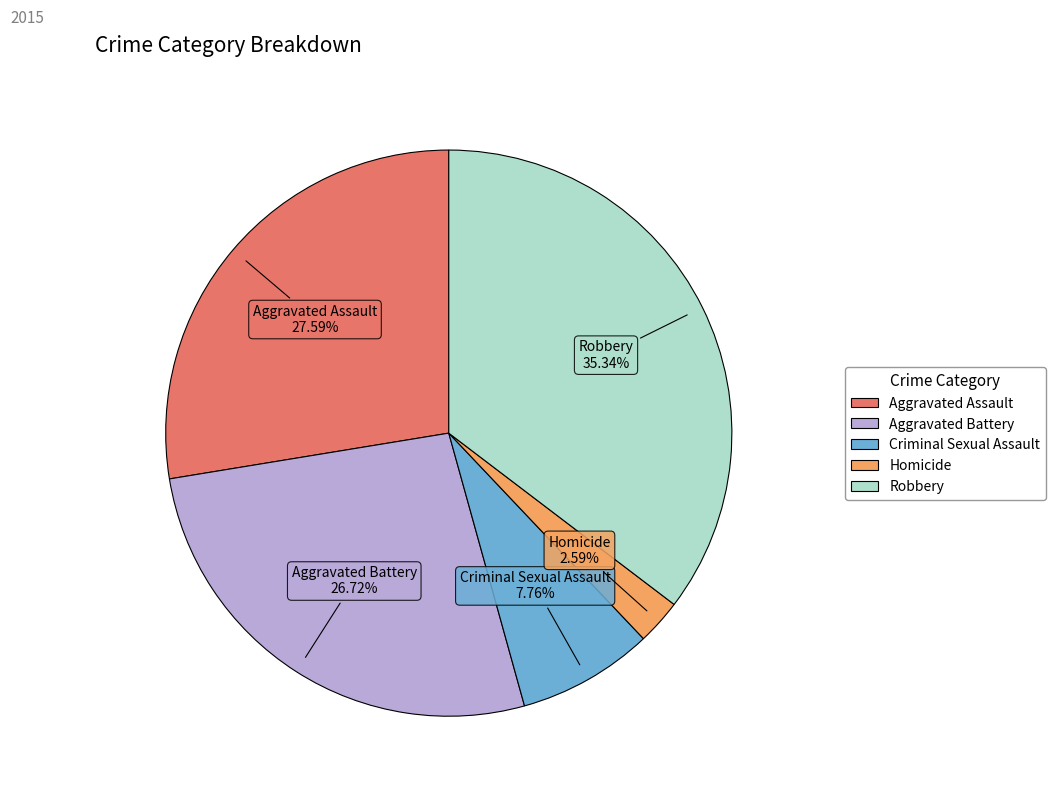

To the nearest percent, what portion does Aggravated Assault represent?

28%